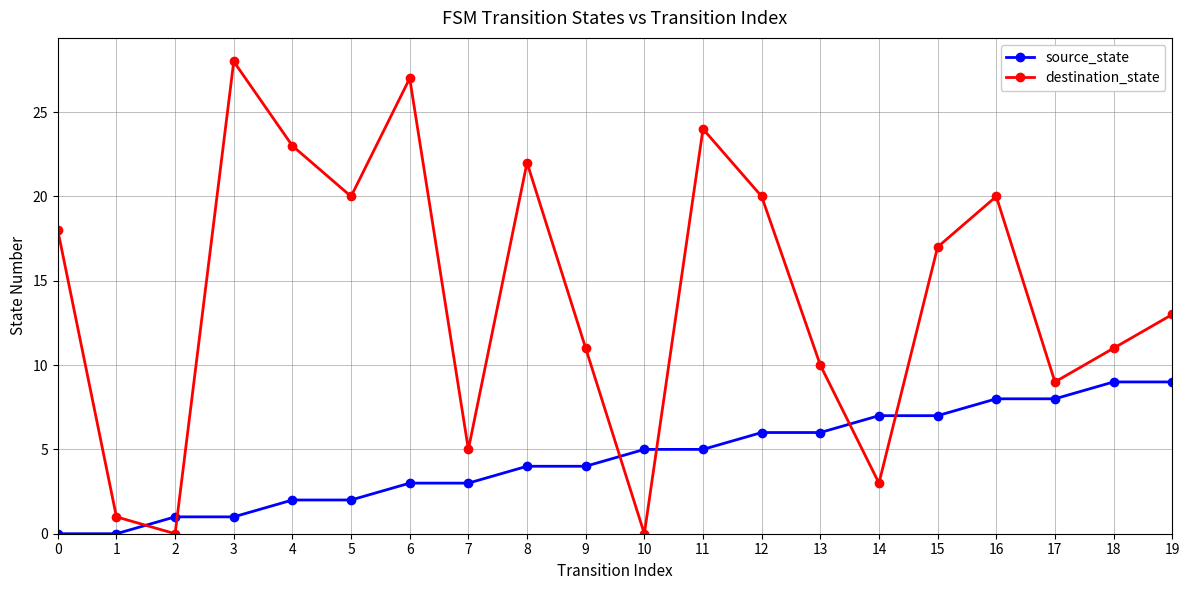

Reading left to right, extract all data points from this chart.

source_state: 0	0	1	1	2	2	3	3	4	4	5	5	6	6	7	7	8	8	9	9
destination_state: 18	1	0	28	23	20	27	5	22	11	0	24	20	10	3	17	20	9	11	13